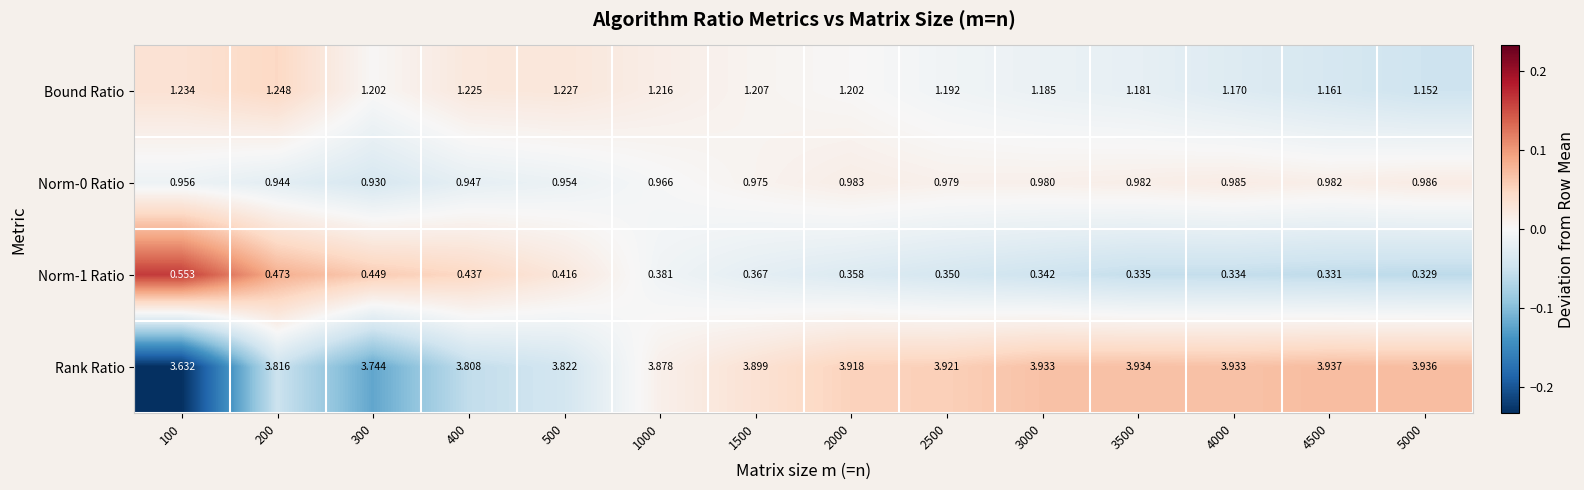

Which series changed the most between 4000 and 5000?

Bound Ratio